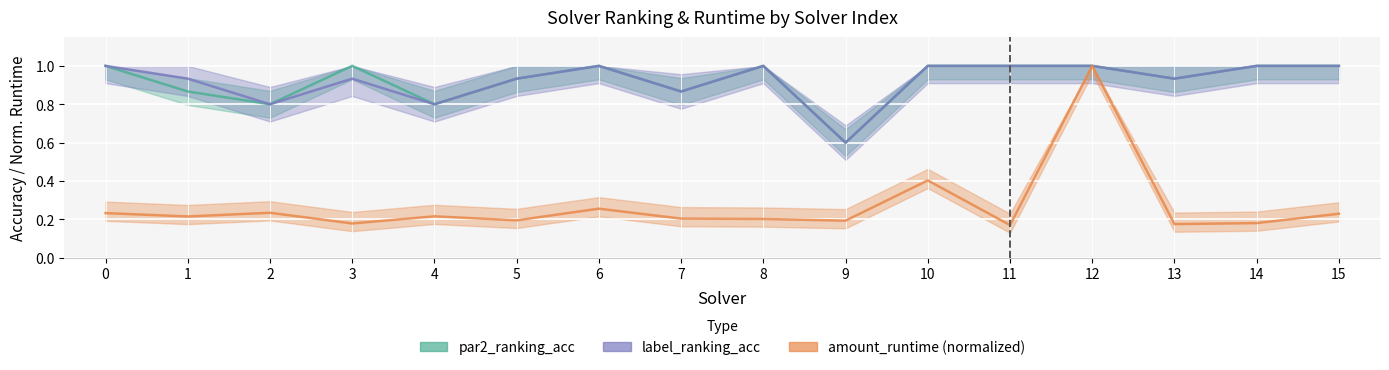

True or false: par2_ranking_acc and label_ranking_acc intersect in this chart.

False